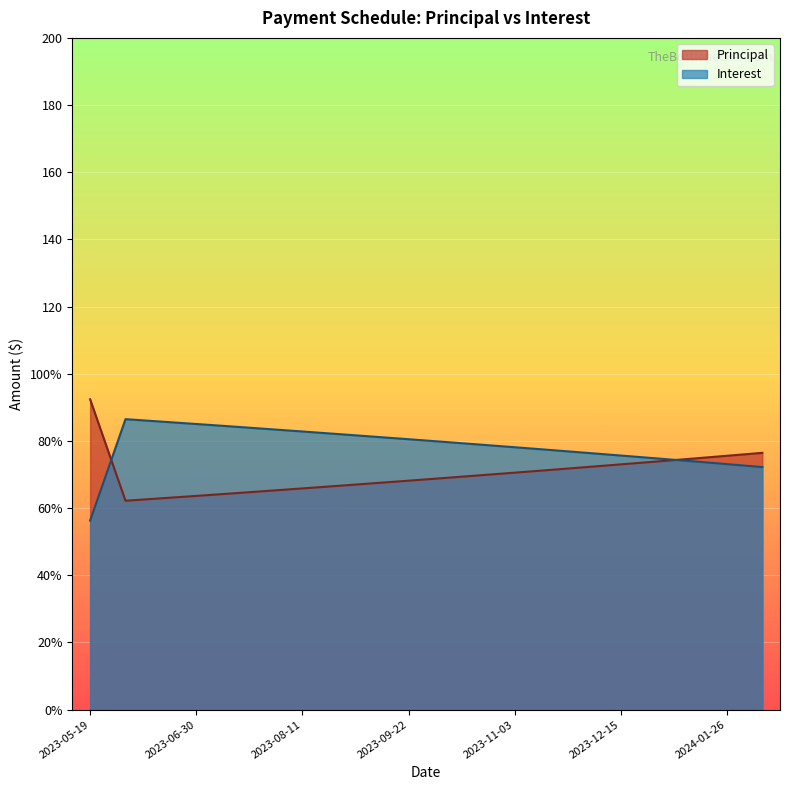

What is the sum of the Interest values at 2023-05-19 and 2024-01-12?

130.2